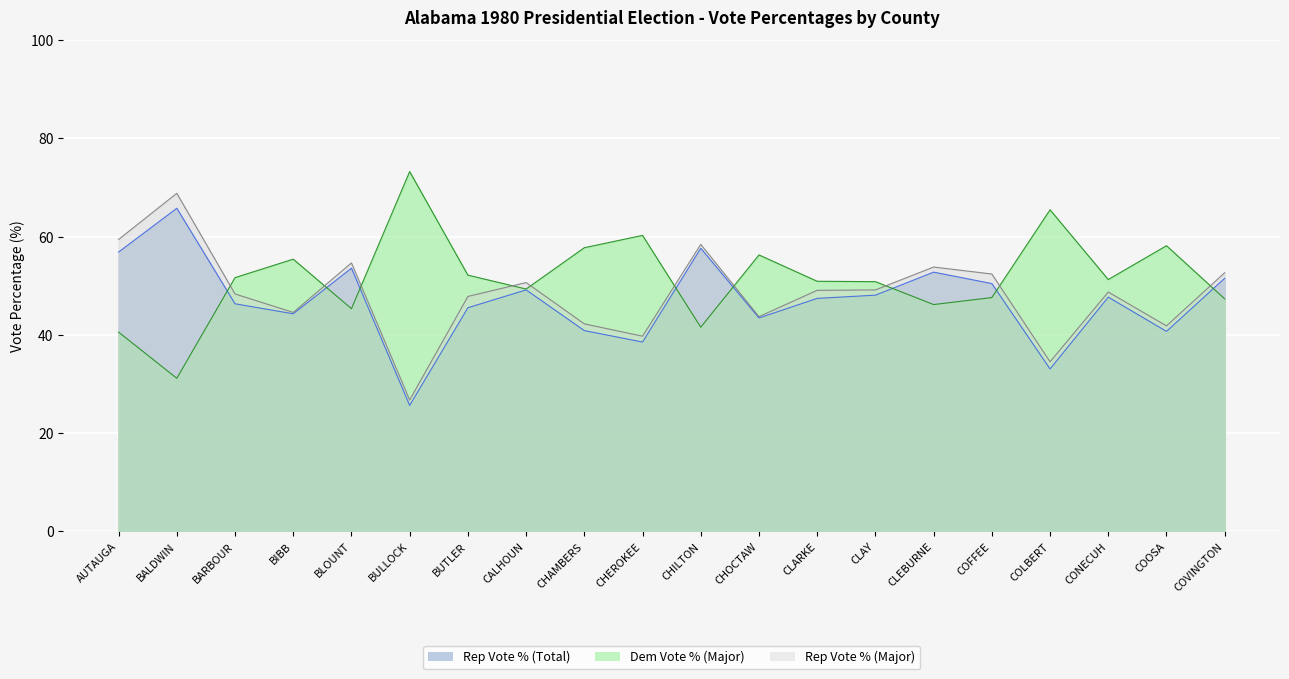

What is the maximum value for Rep Vote % (Major)?

73.2